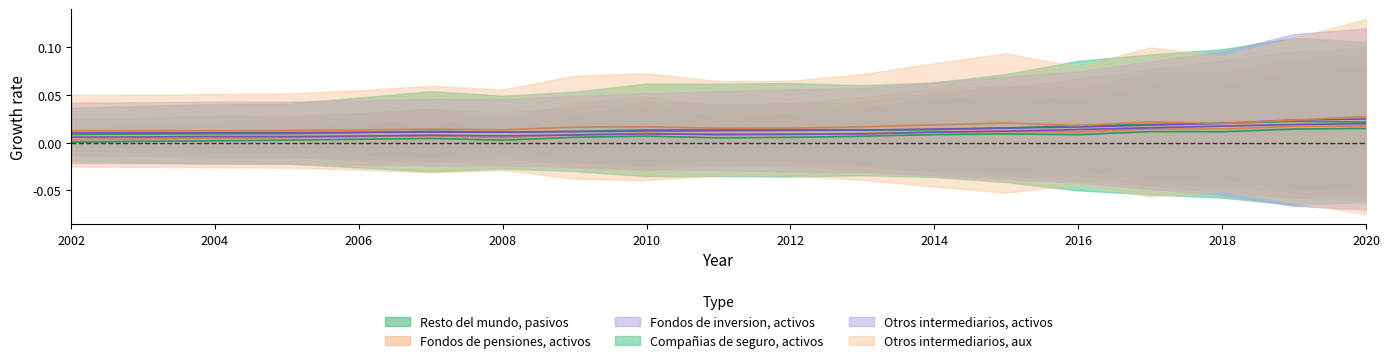

The Otros intermediarios, aux series shows 0.0 at 2008. True or false?

False